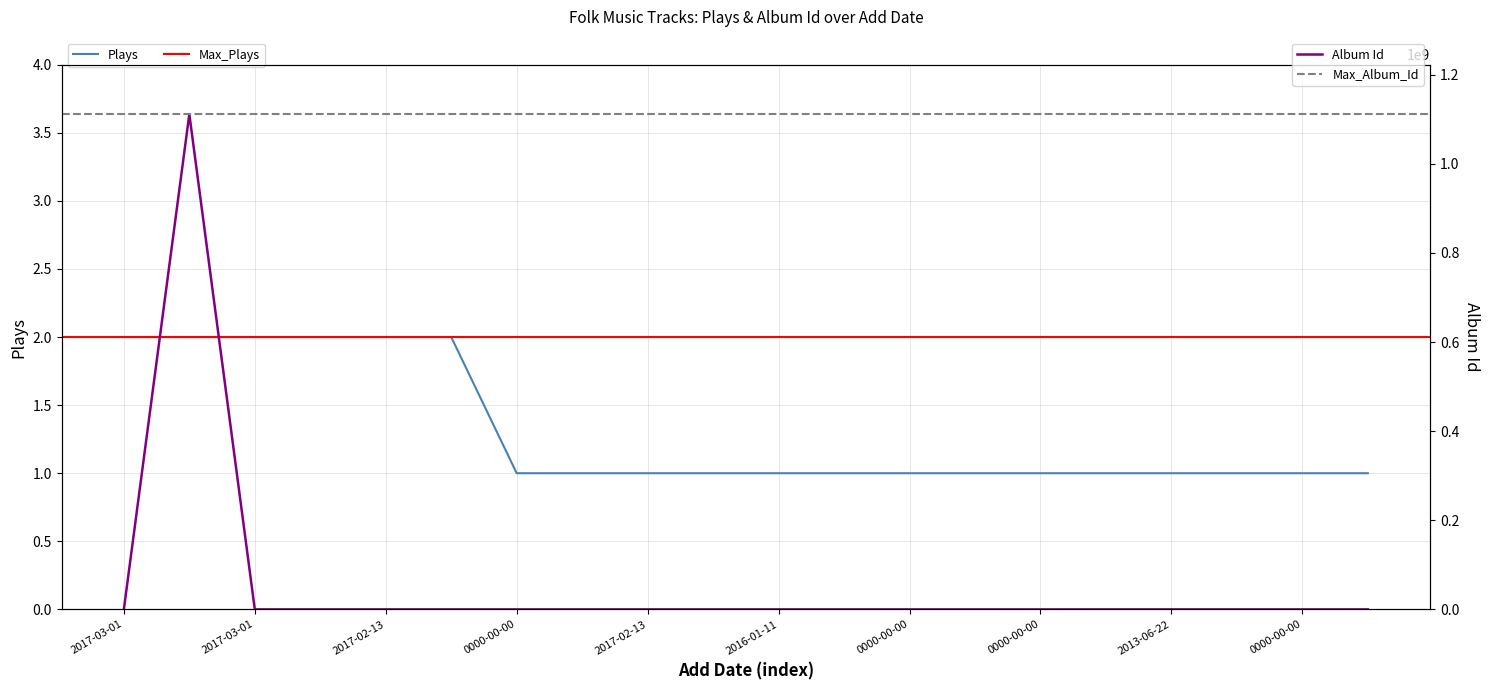

What is the greatest value displayed?

1111263003